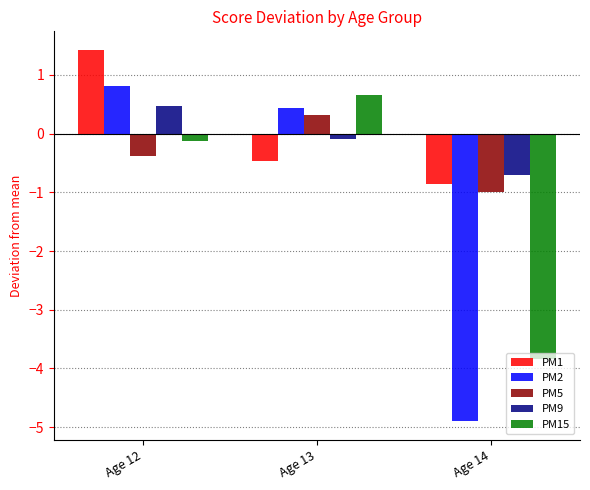

What is the smallest value displayed?

-4.9